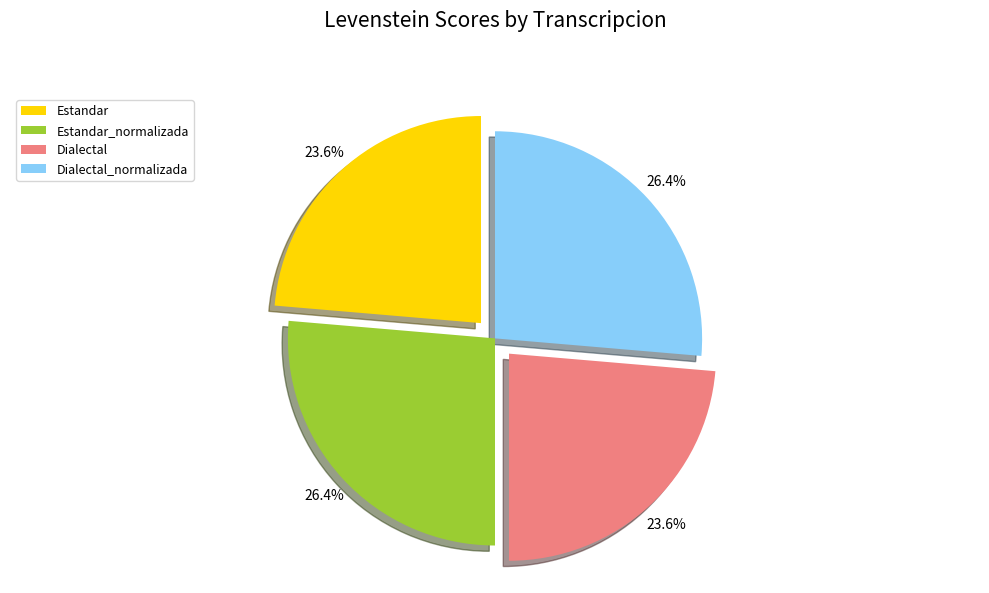

To the nearest percent, what is the difference between the largest and smallest slice percentages?

3%